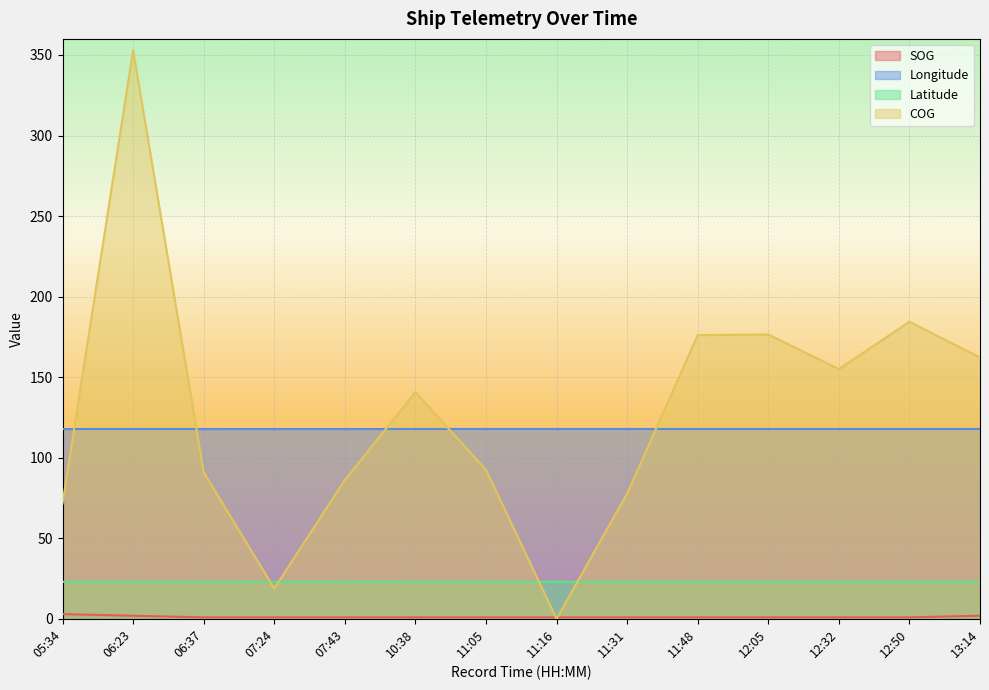

Is the value of Longitude at 07:24 greater than the value of SOG at 11:16?

Yes